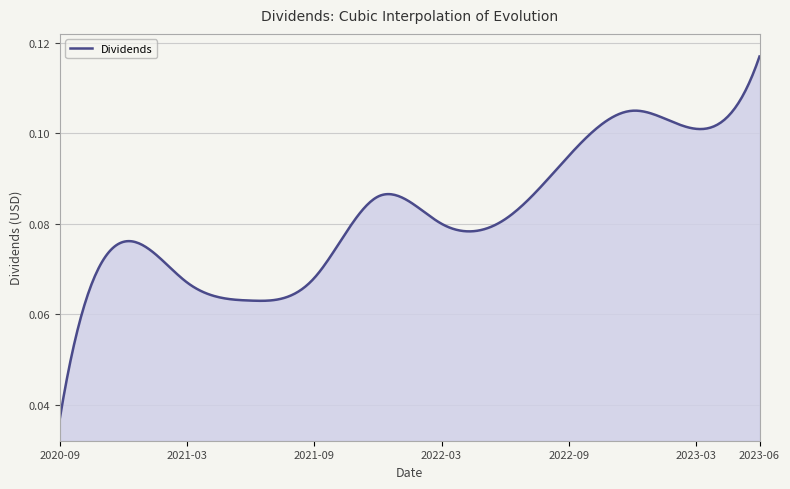

Does the chart have visible grid lines?

Yes